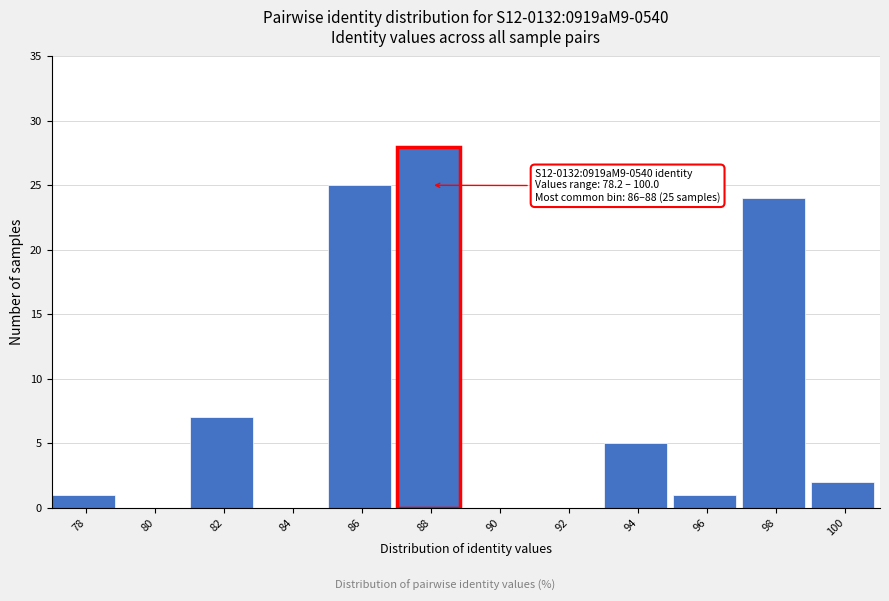

Reading left to right, transcribe all the data shown in this chart.

78=1	80=0	82=7	84=0	86=25	88=28	90=0	92=0	94=5	96=1	98=24	100=2